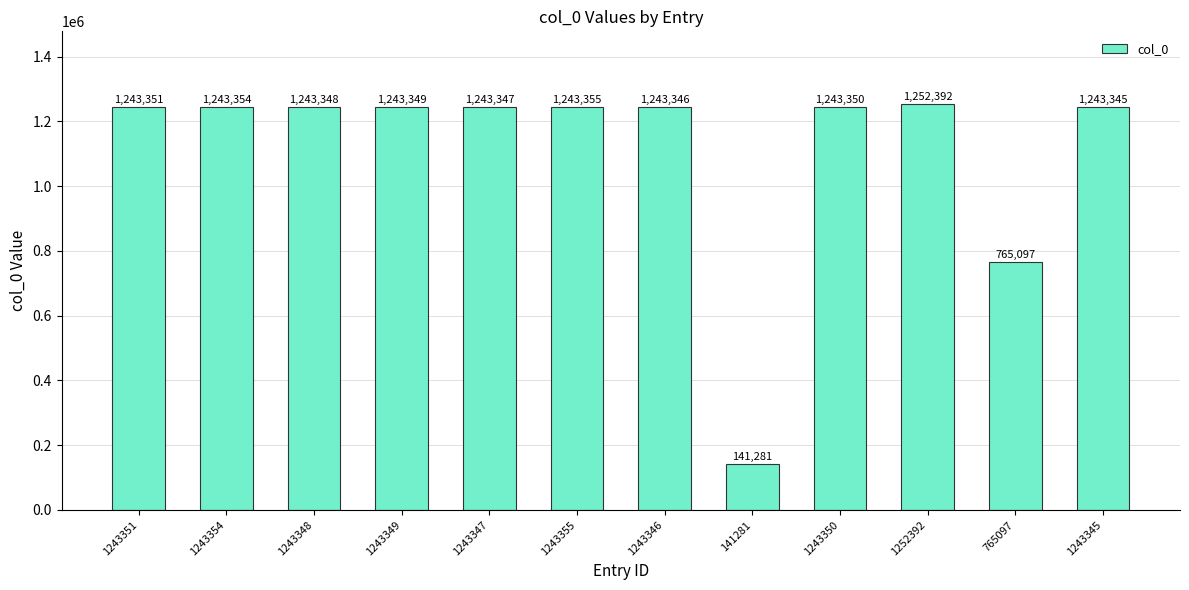

What is the difference between the maximum and minimum values?

1111111